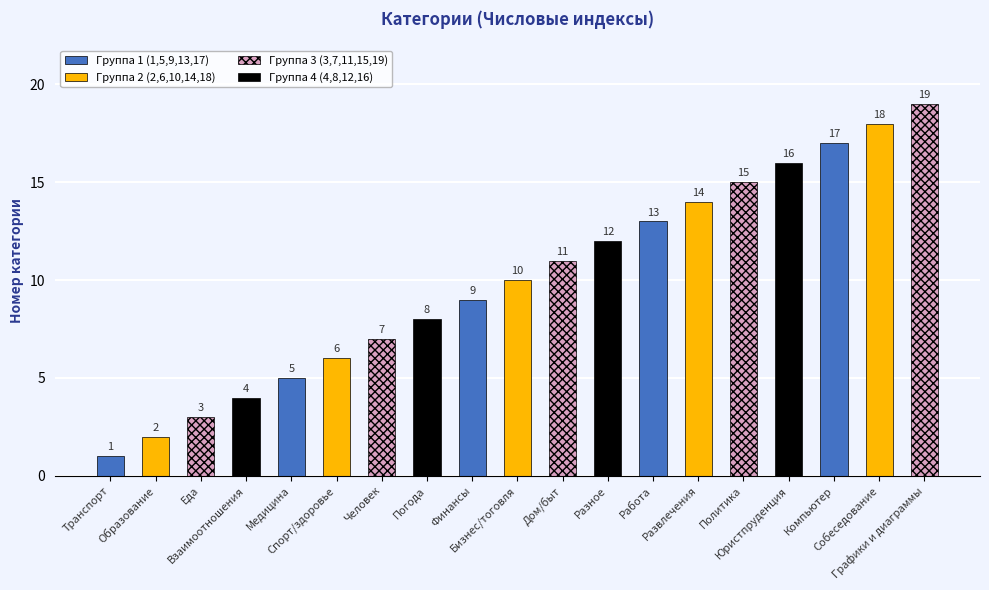

What position from the left is Бизнес/тоговля?

10